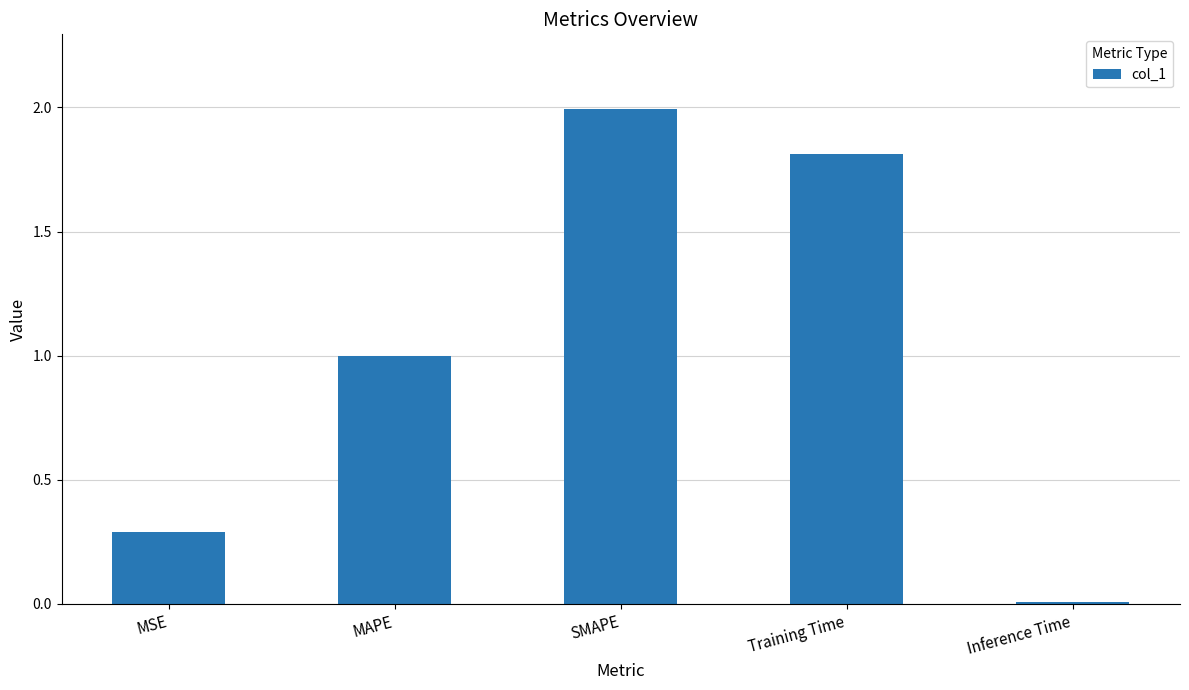

At which category does the chart reach its minimum across all series?

Inference Time